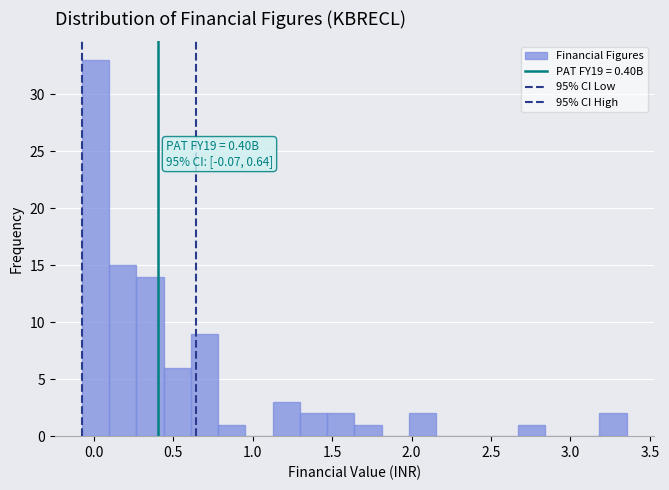

Read against the x-axis, roughly where is the centre of the tallest bar?

0.00